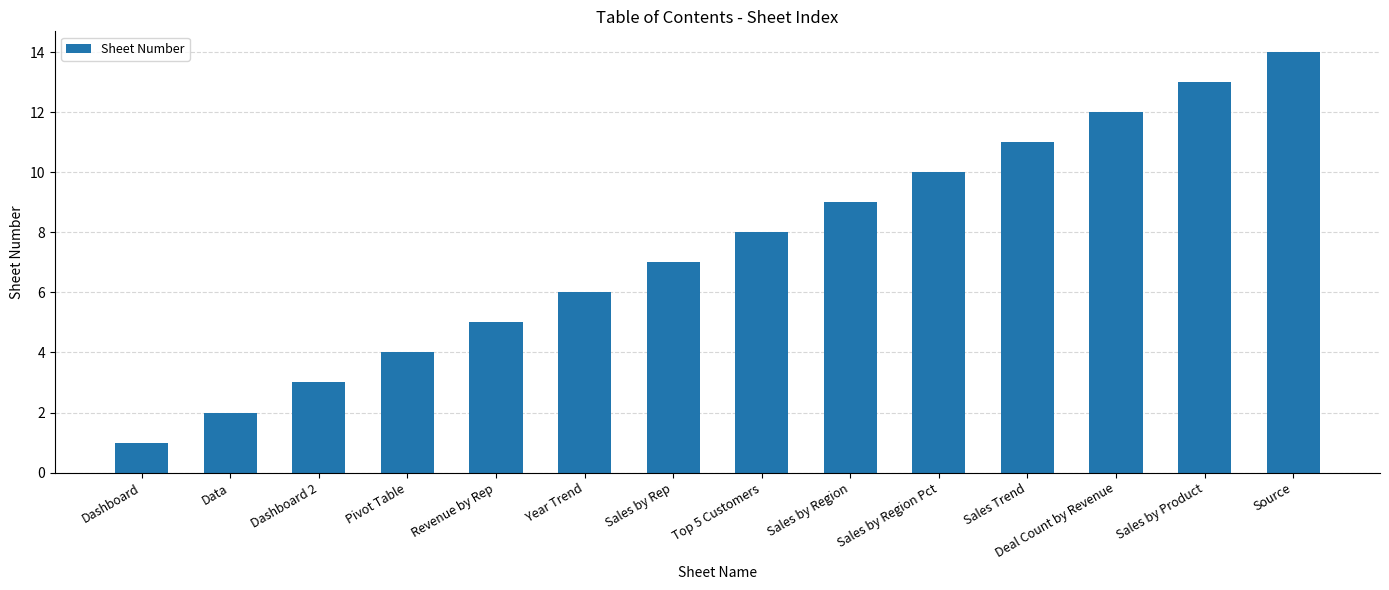

Reading right to left, list all the values displayed in this chart.

Source=14	Sales by Product=13	Deal Count by Revenue=12	Sales Trend=11	Sales by Region Pct=10	Sales by Region=9	Top 5 Customers=8	Sales by Rep=7	Year Trend=6	Revenue by Rep=5	Pivot Table=4	Dashboard 2=3	Data=2	Dashboard=1